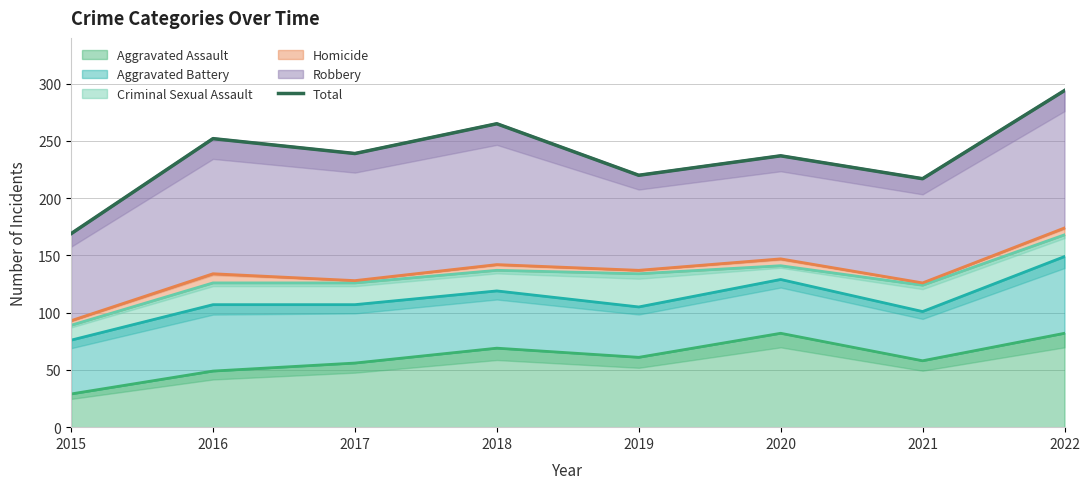

What is the value of the 4th point from the left?

265